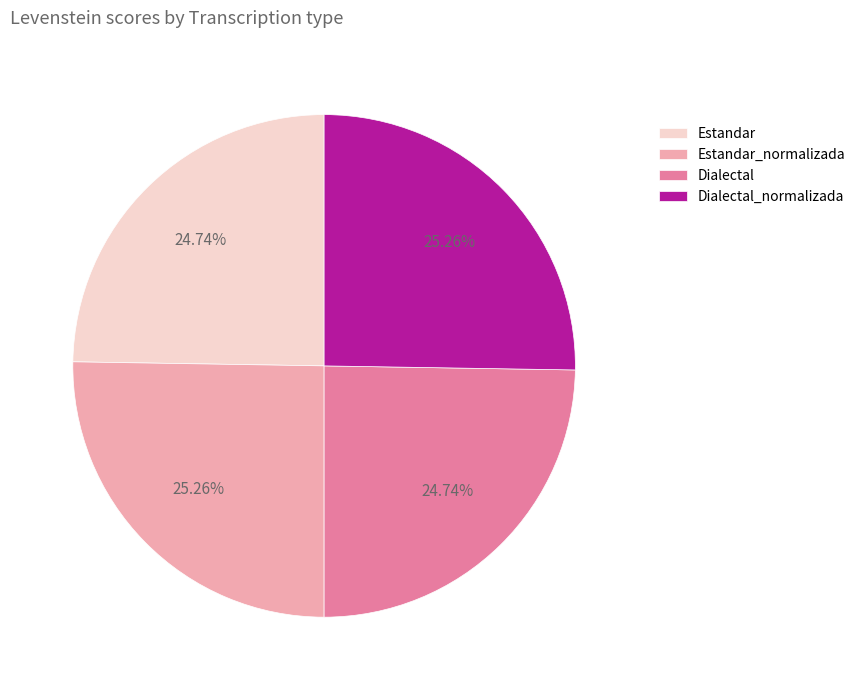

Between Estandar_normalizada and Estandar, which is larger?

Estandar_normalizada